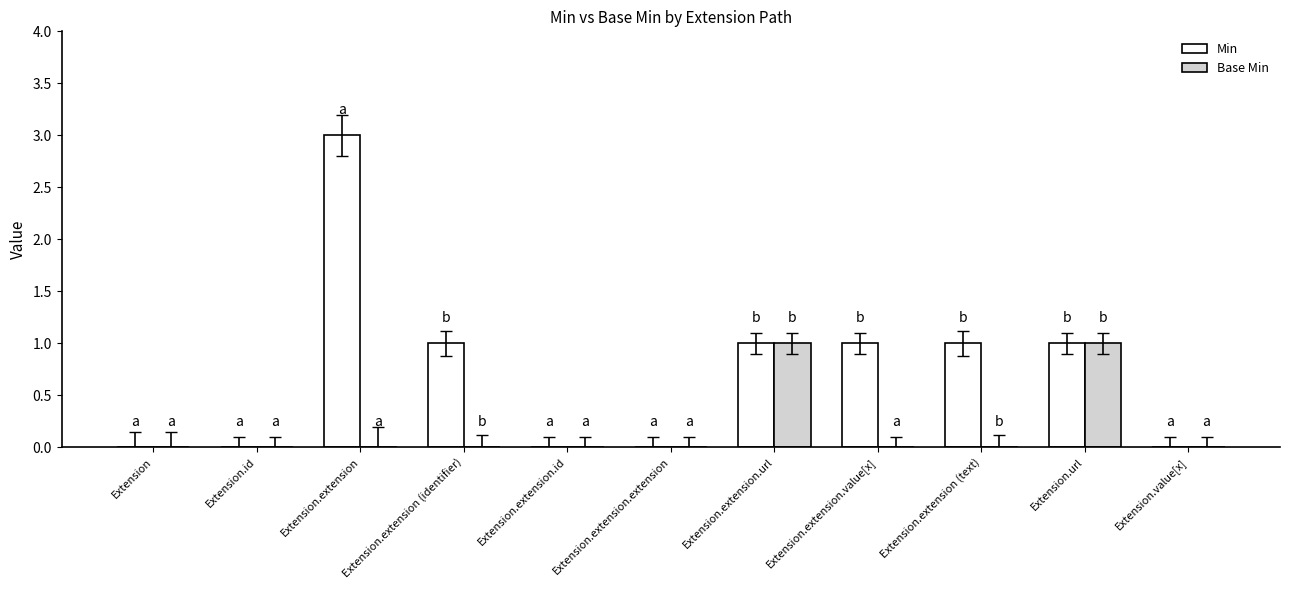

Which series has the largest total across all categories?

Min